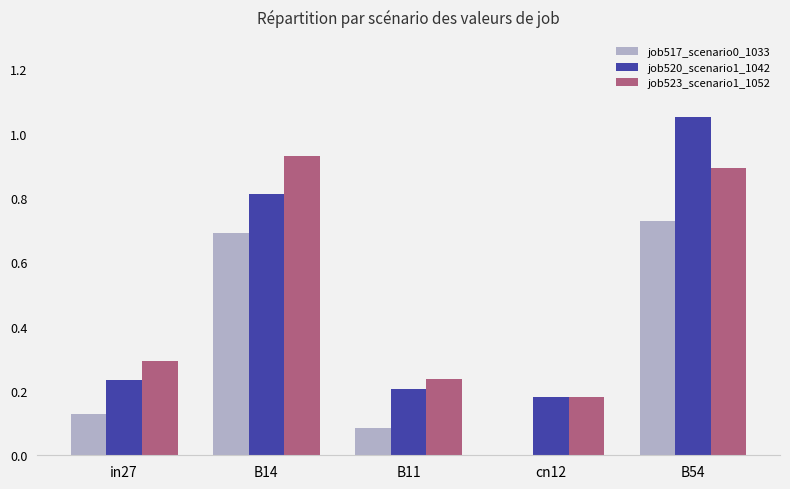

How many groups of bars are there?

5